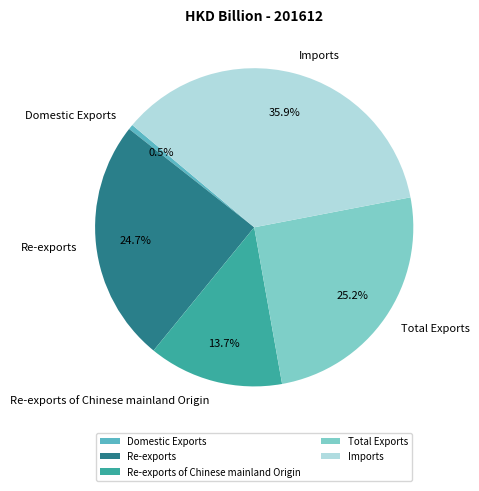

Is there any slice that represents more than half of the pie?

No